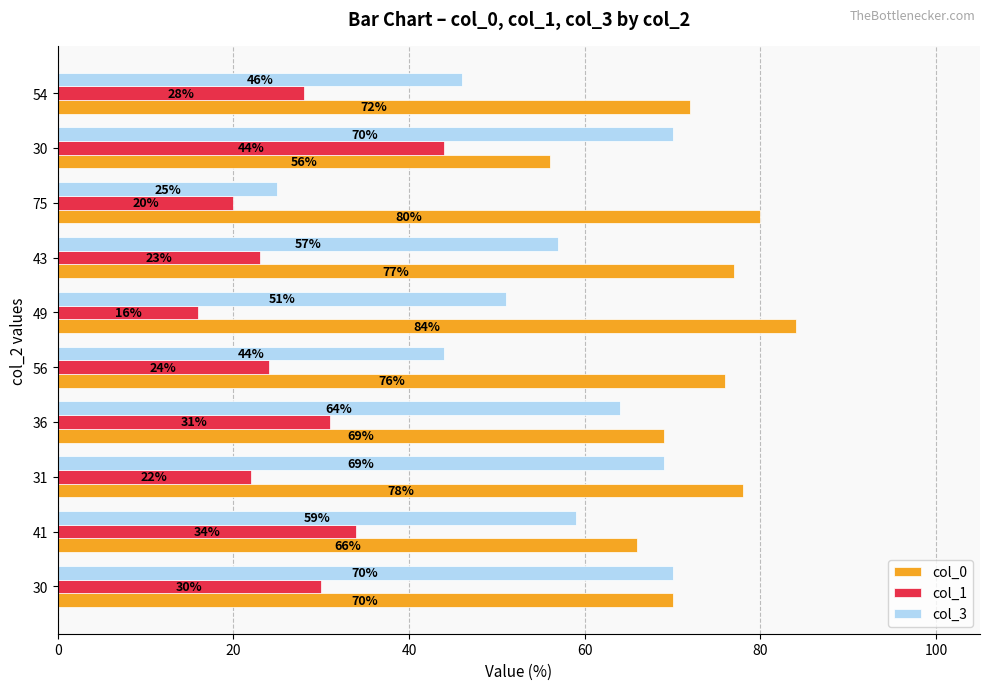

How many distinct data groups are displayed?

3